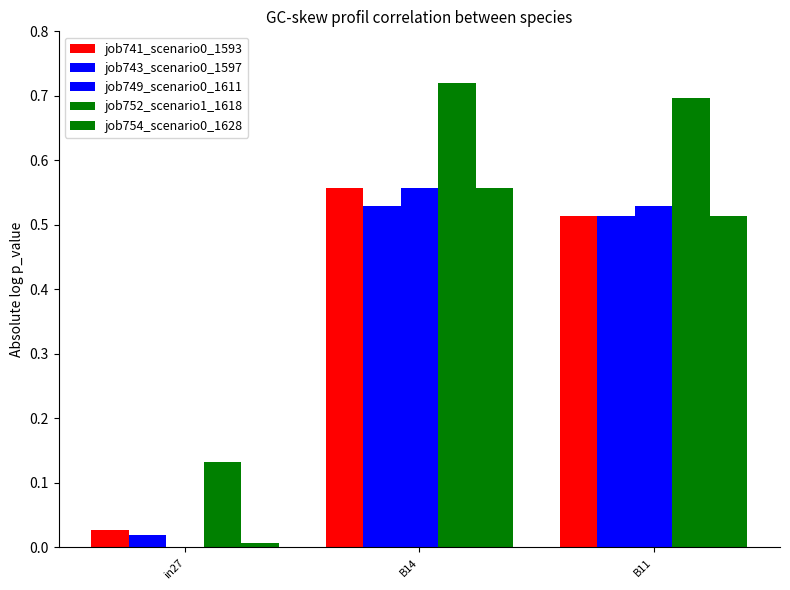

At which category is the sum across all series the highest?

B14